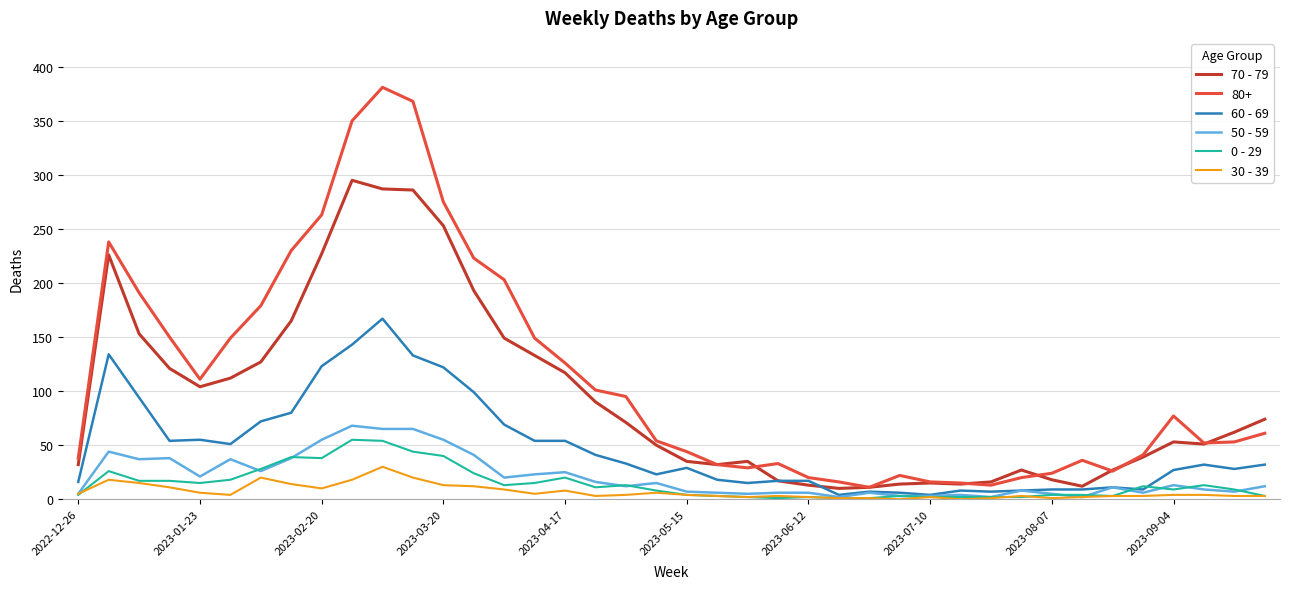

True or false: 0 - 29 and 80+ cross at least once.

False